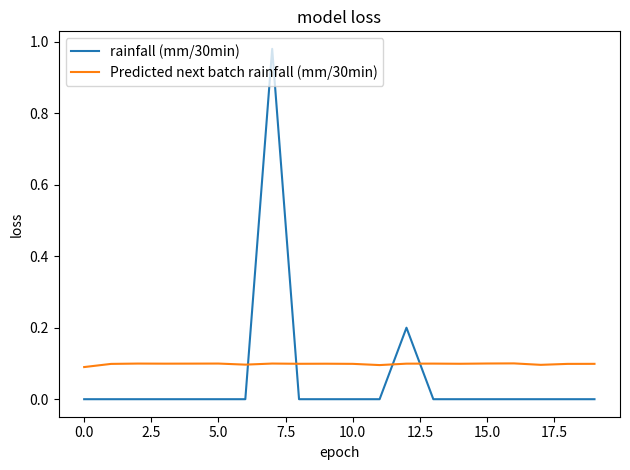

Rank the series by their maximum value, from highest to lowest.

rainfall (mm/30min), Predicted next batch rainfall (mm/30min)